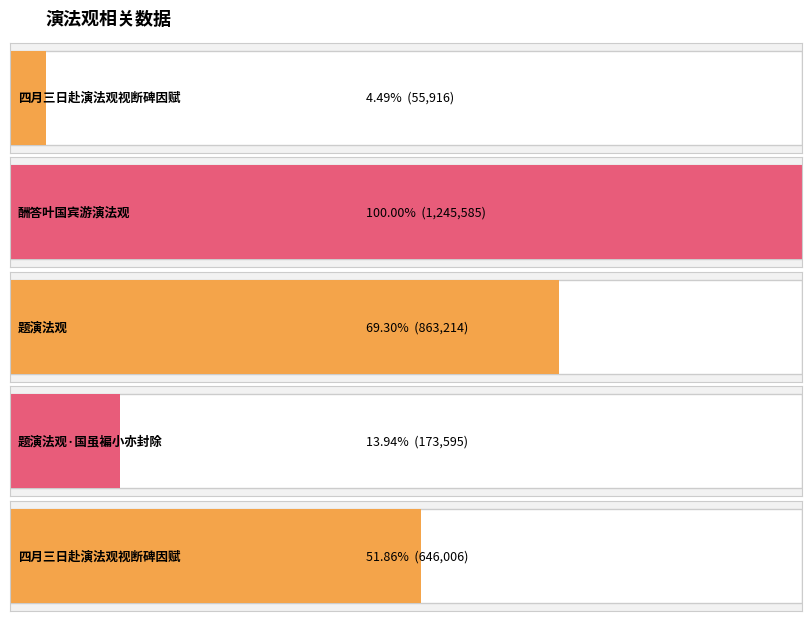

What is the greatest value displayed?

1245585